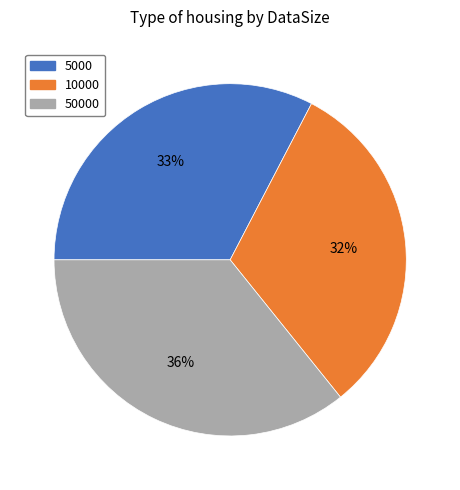

Is the sum of 50000 and 5000 greater than half?

Yes